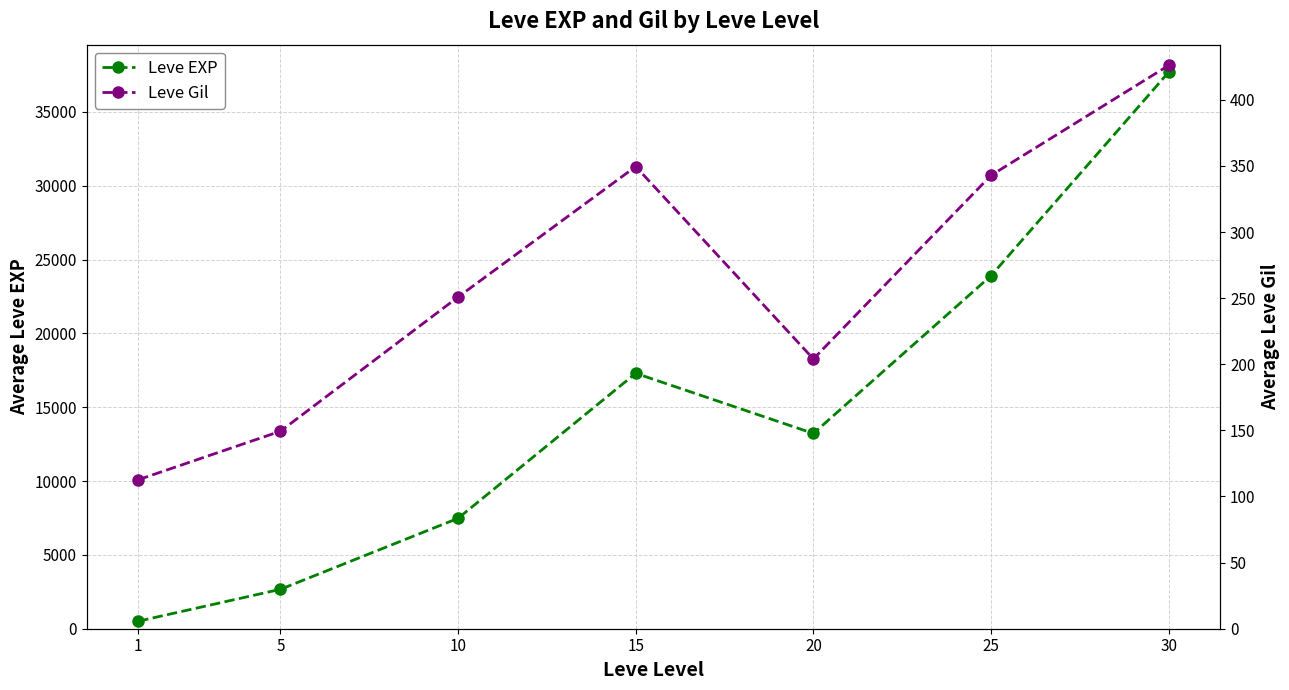

At how many categories does at least one series exceed 2267?

6